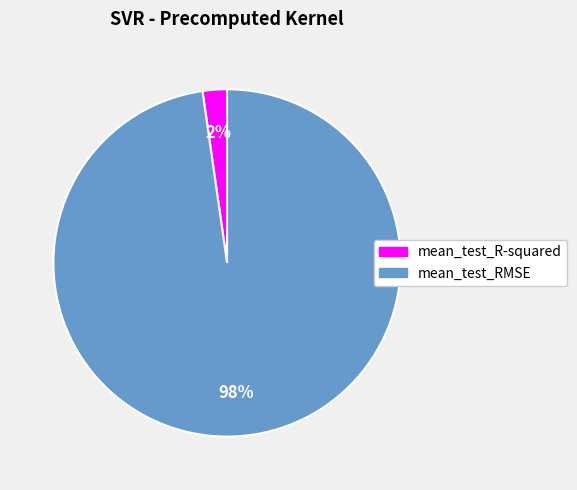

Rank the categories by value from lowest to highest.

mean_test_R-squared, mean_test_RMSE